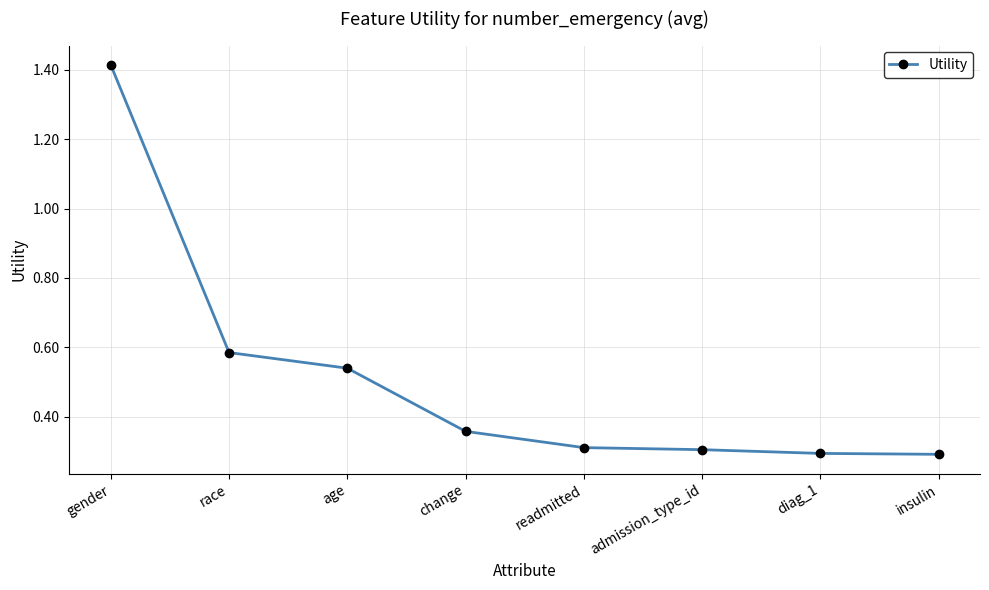

How many values are between 0 and 1?

7